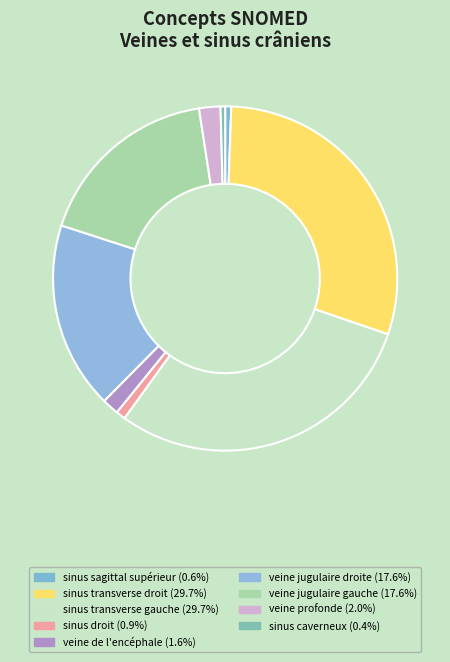

To the nearest percent, what is the difference between the largest and smallest slice percentages?

29%